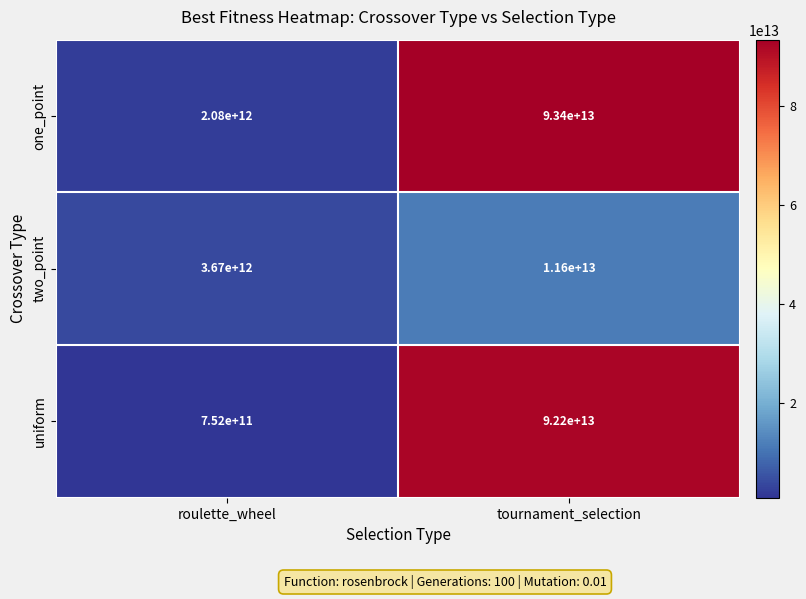

Where is uniform nearest to the value 46476000000000?

roulette_wheel